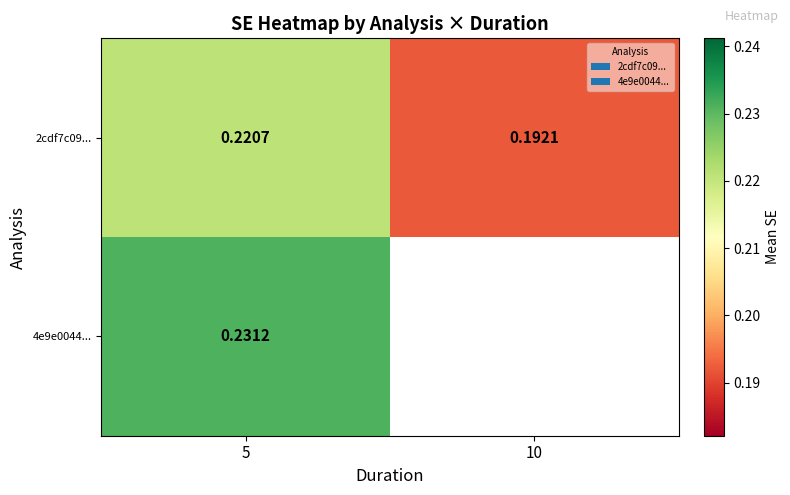

Which series has the widest spread of values?

2cdf7c09...